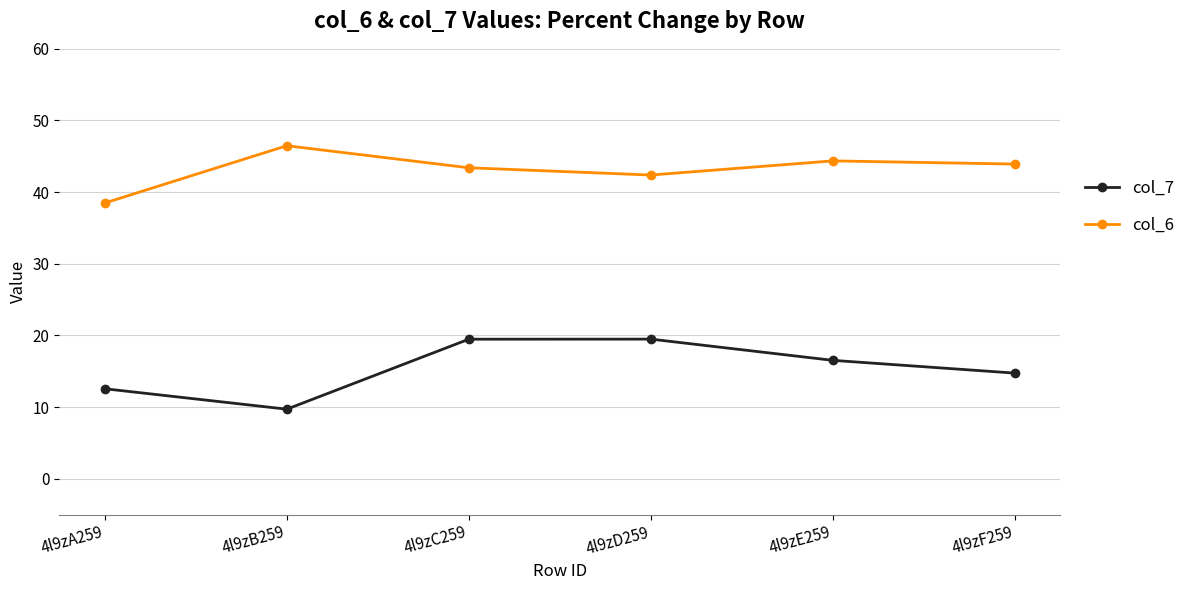

List the series in order of their peak value, lowest first.

col_7, col_6